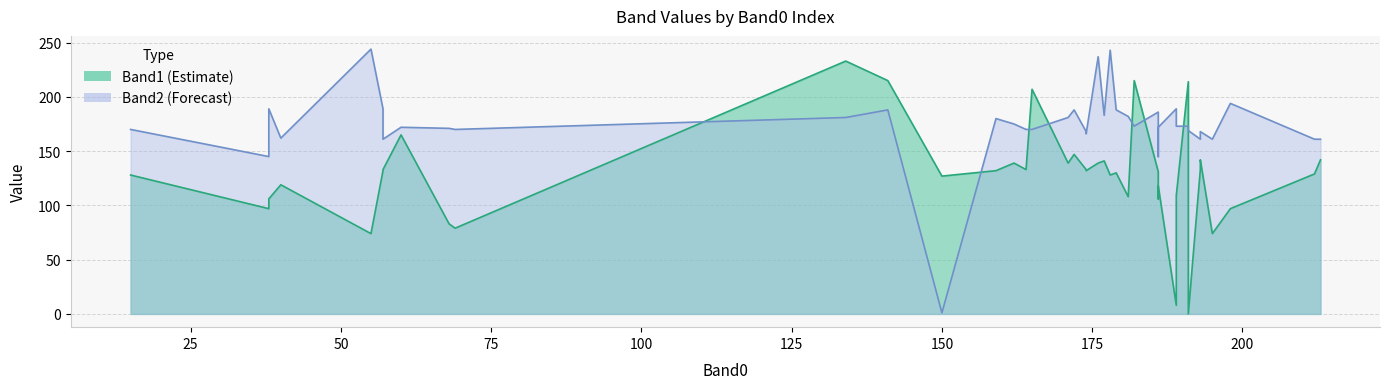

How many values in Band1 are above zero?

39